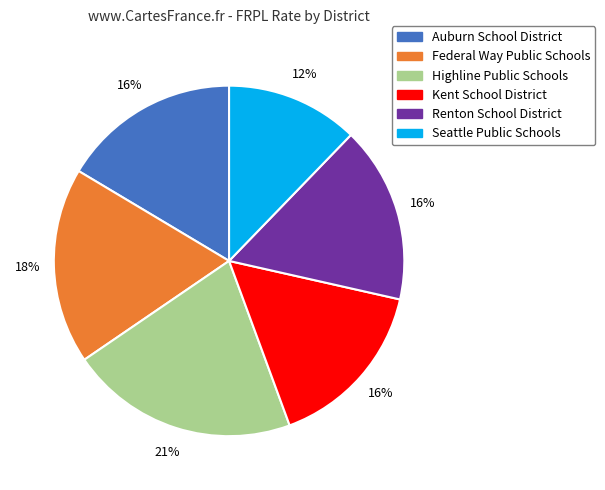

To the nearest percent, what is the combined percentage of Federal Way Public Schools and Kent School District?

34%